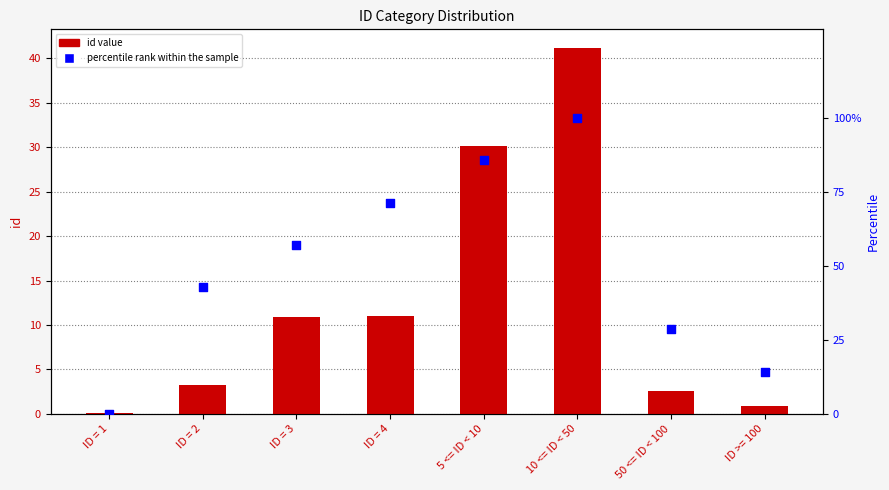

Is the value of id value at ID = 2 greater than the value of percentile rank within the sample at 10 <= ID < 50?

No